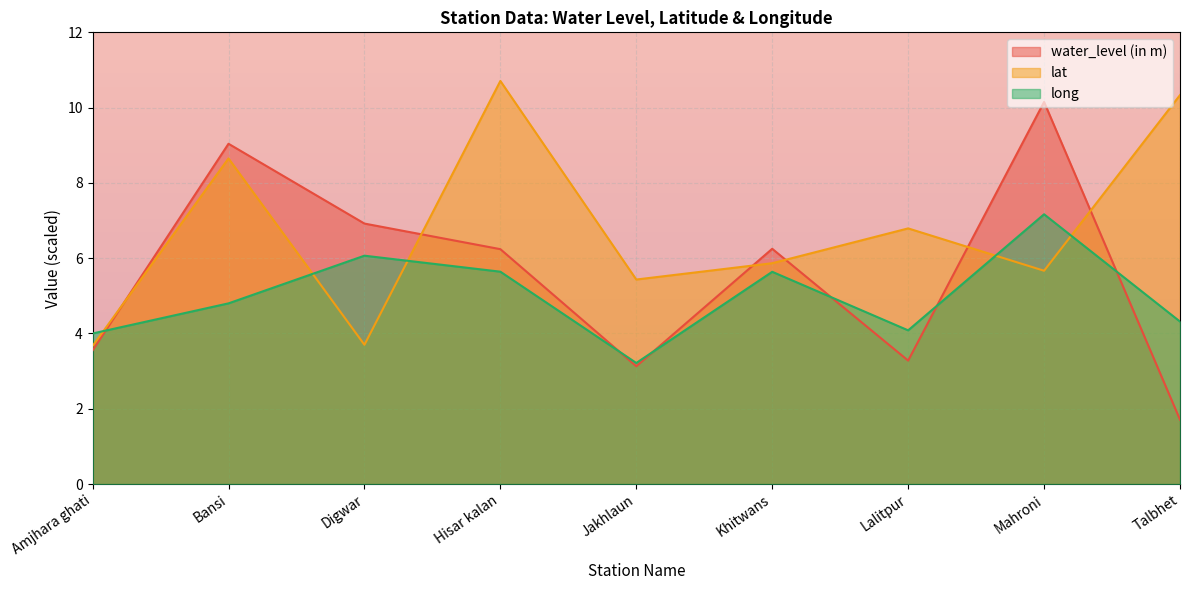

Read the lat value at Khitwans.

5.9